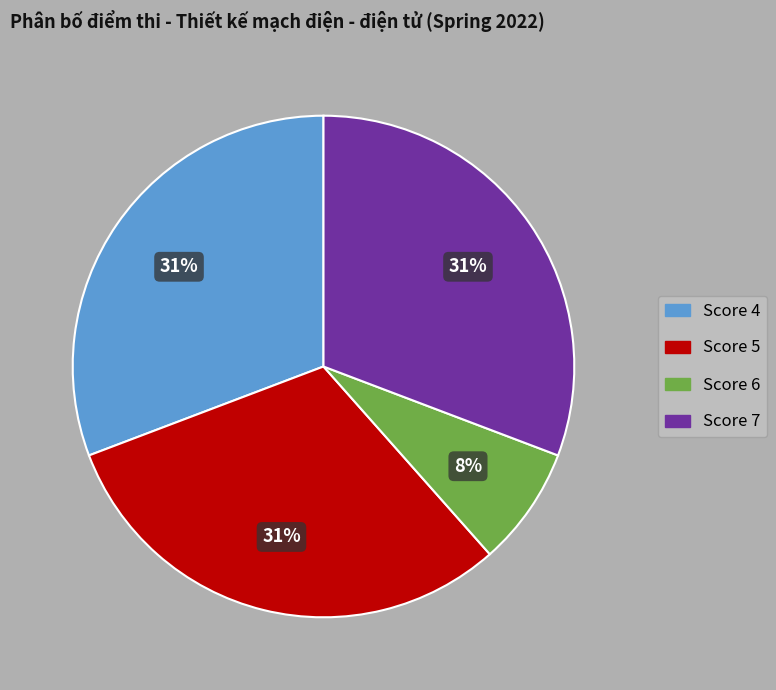

To the nearest percent, what is the average slice percentage?

25%